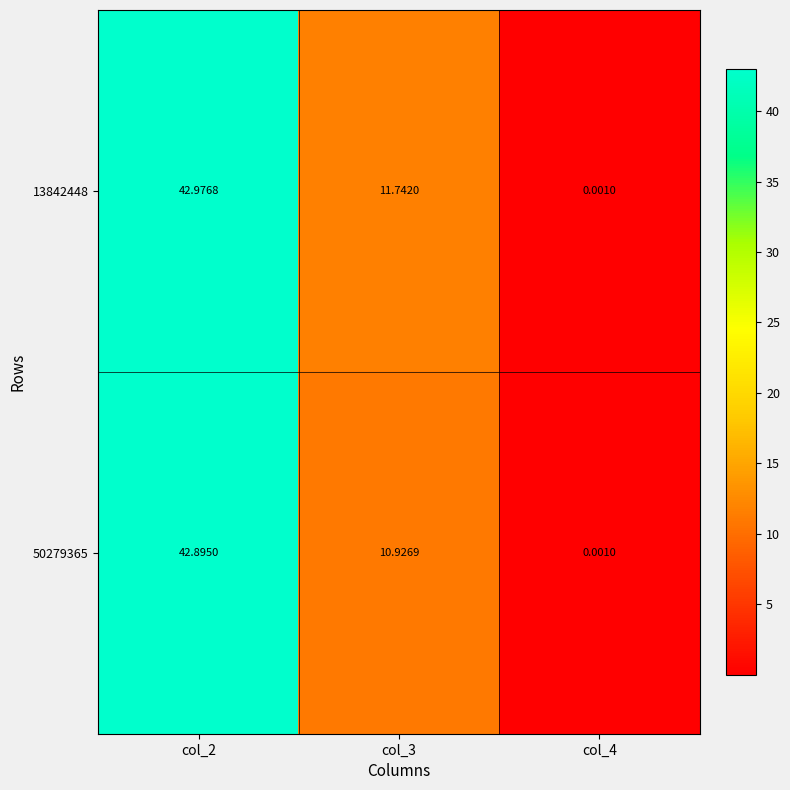

Is the value of 50279365 at col_3 greater than the value of 13842448 at col_4?

Yes